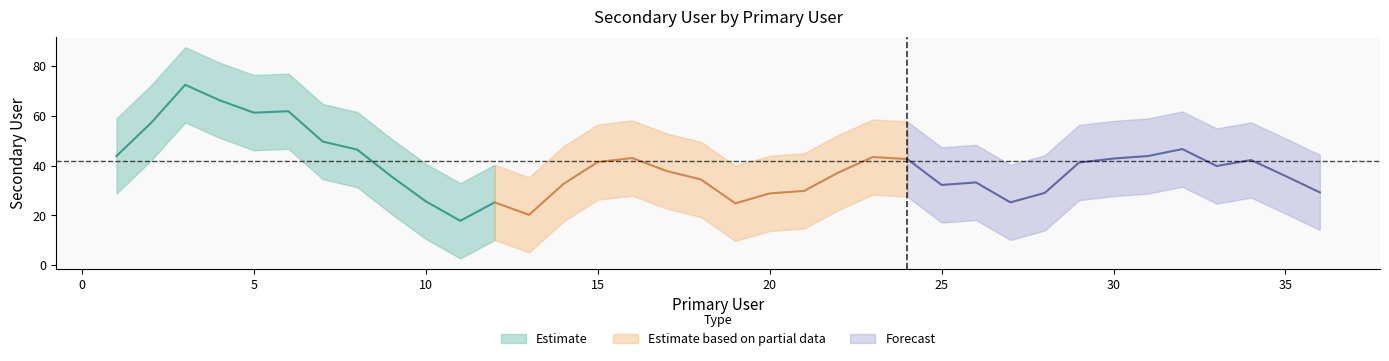

What is the difference between the maximum and minimum values?

86